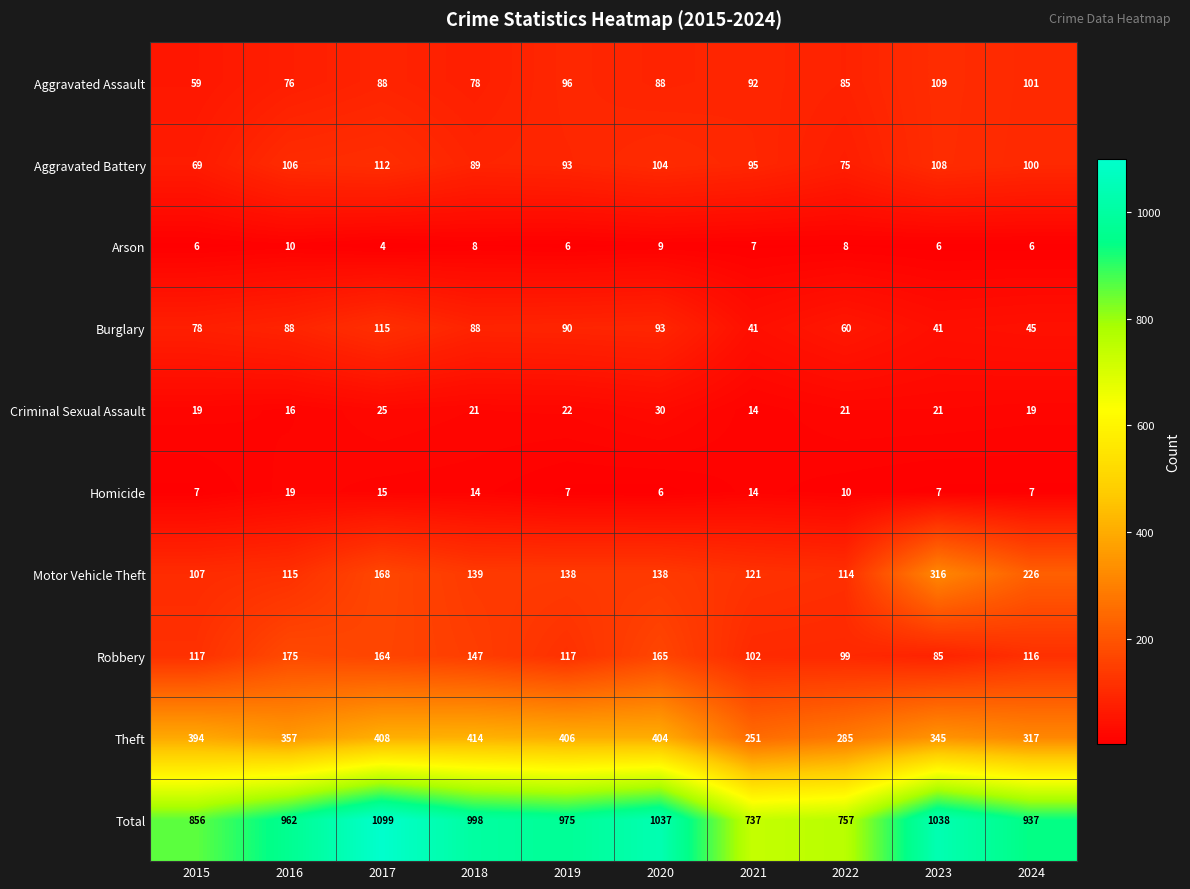

What is the sum of all Motor Vehicle Theft values?

1582